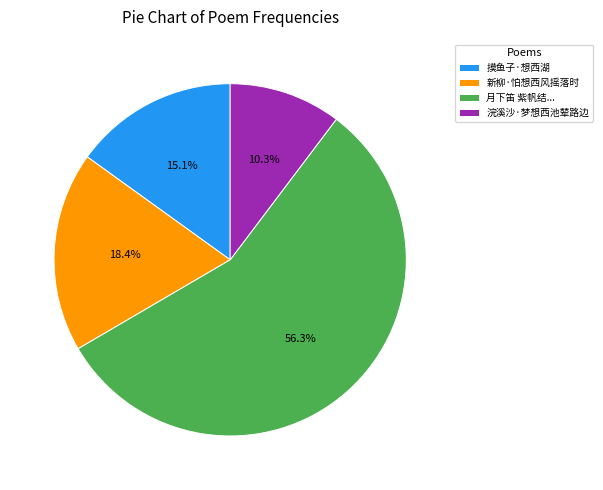

How many segments does this pie chart have?

4